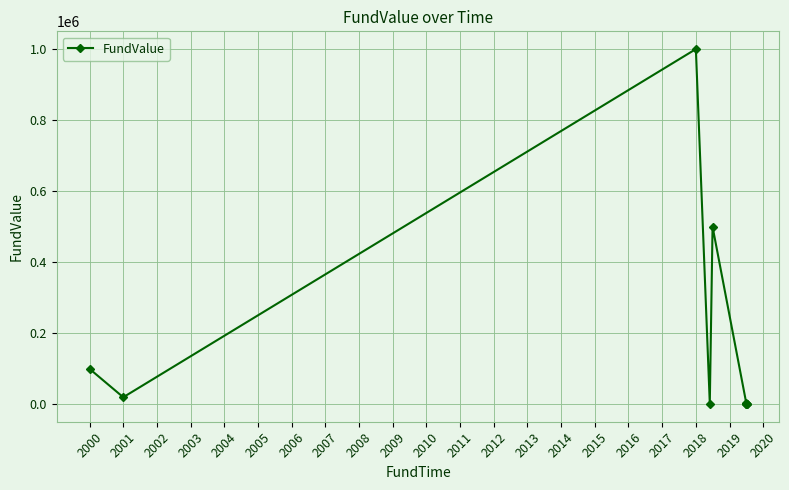

True or false: there are more than 1 points higher than both neighbors.

True